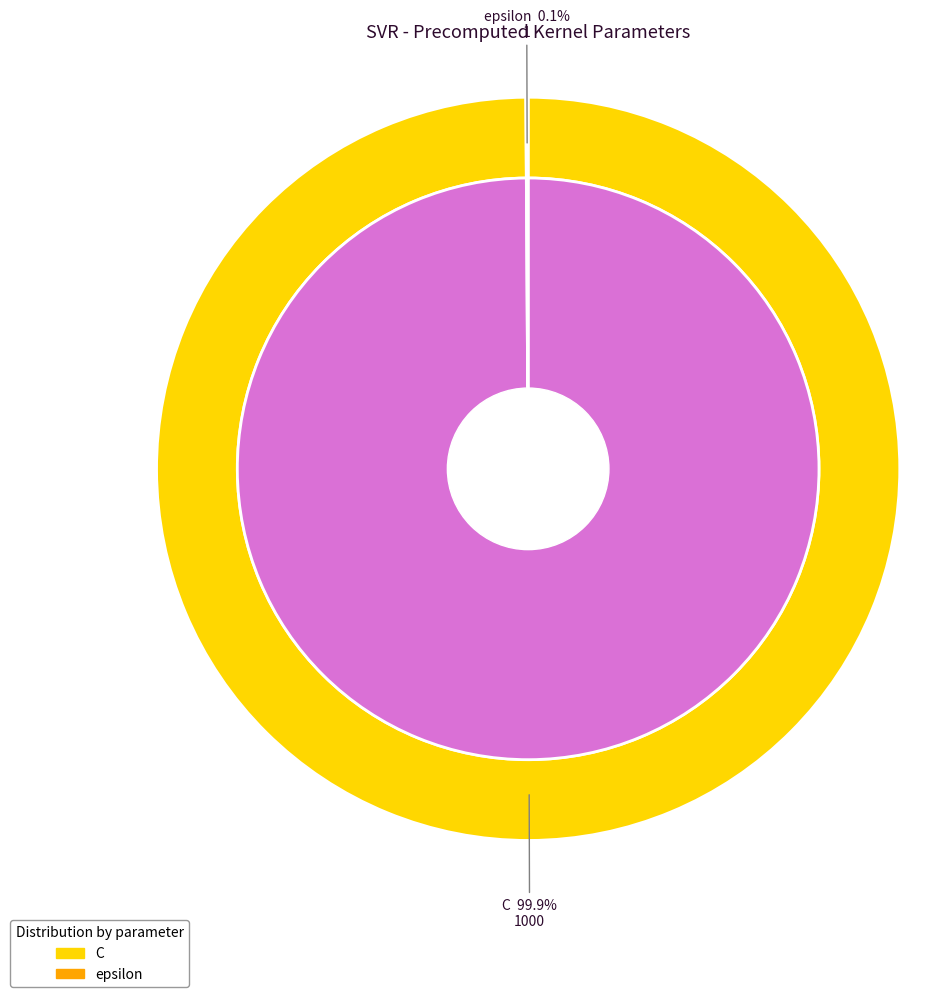

How many slices are in this pie chart?

2